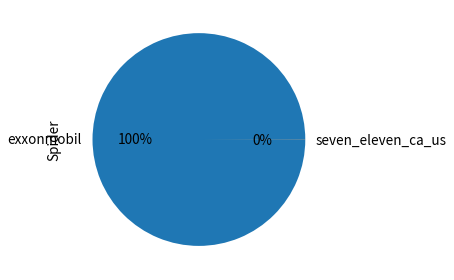

To the nearest percent, what is the average slice percentage?

50%